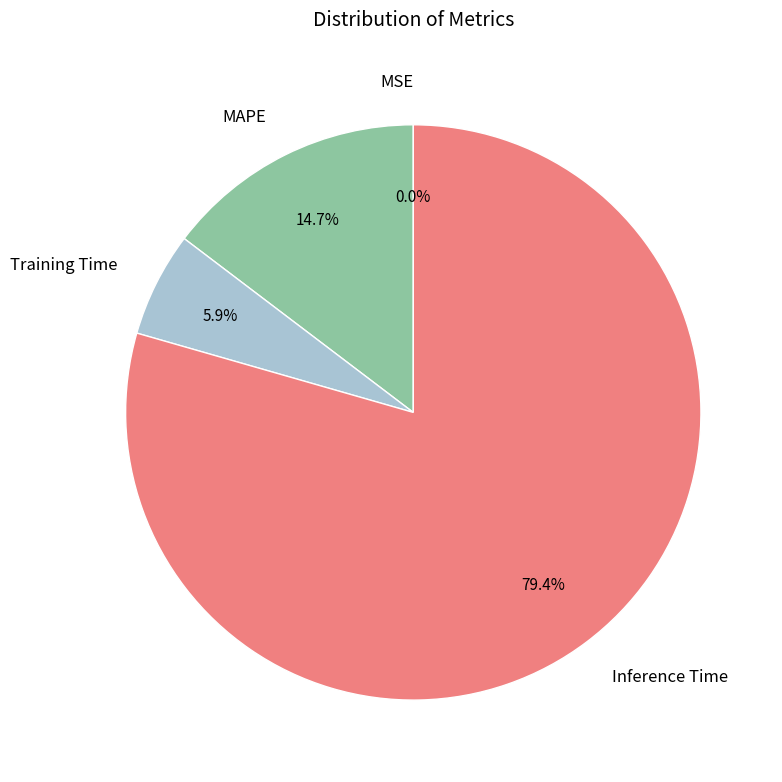

To the nearest percent, what portion does MAPE represent?

15%